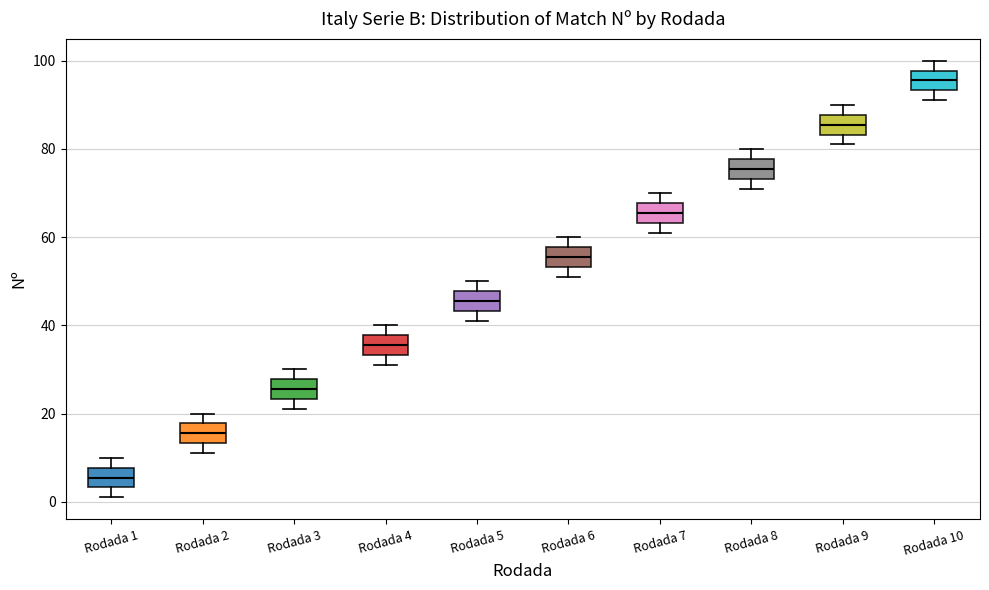

Where does the median line of the box for Rodada 4 sit on the y-axis? The values are not printed on the chart, so give them approximately, as read against the axis.

36